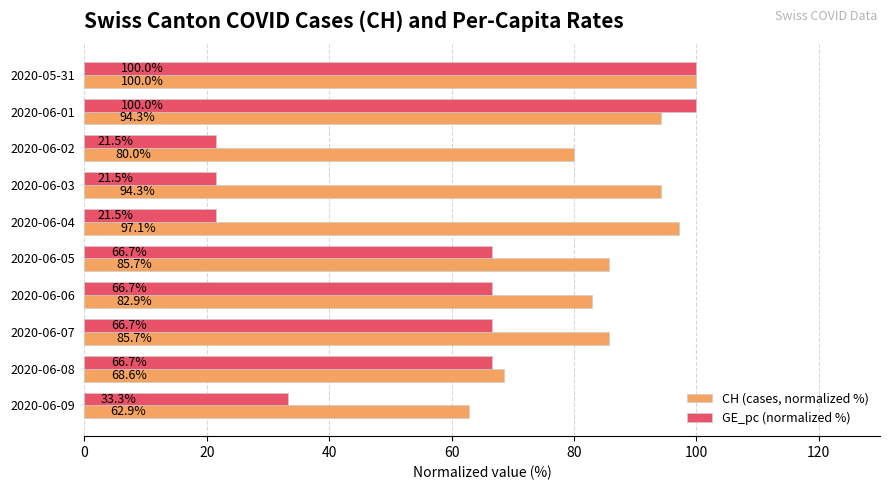

The value of CH (cases, normalized %) at 2020-06-03 is 94.3. True or false?

True